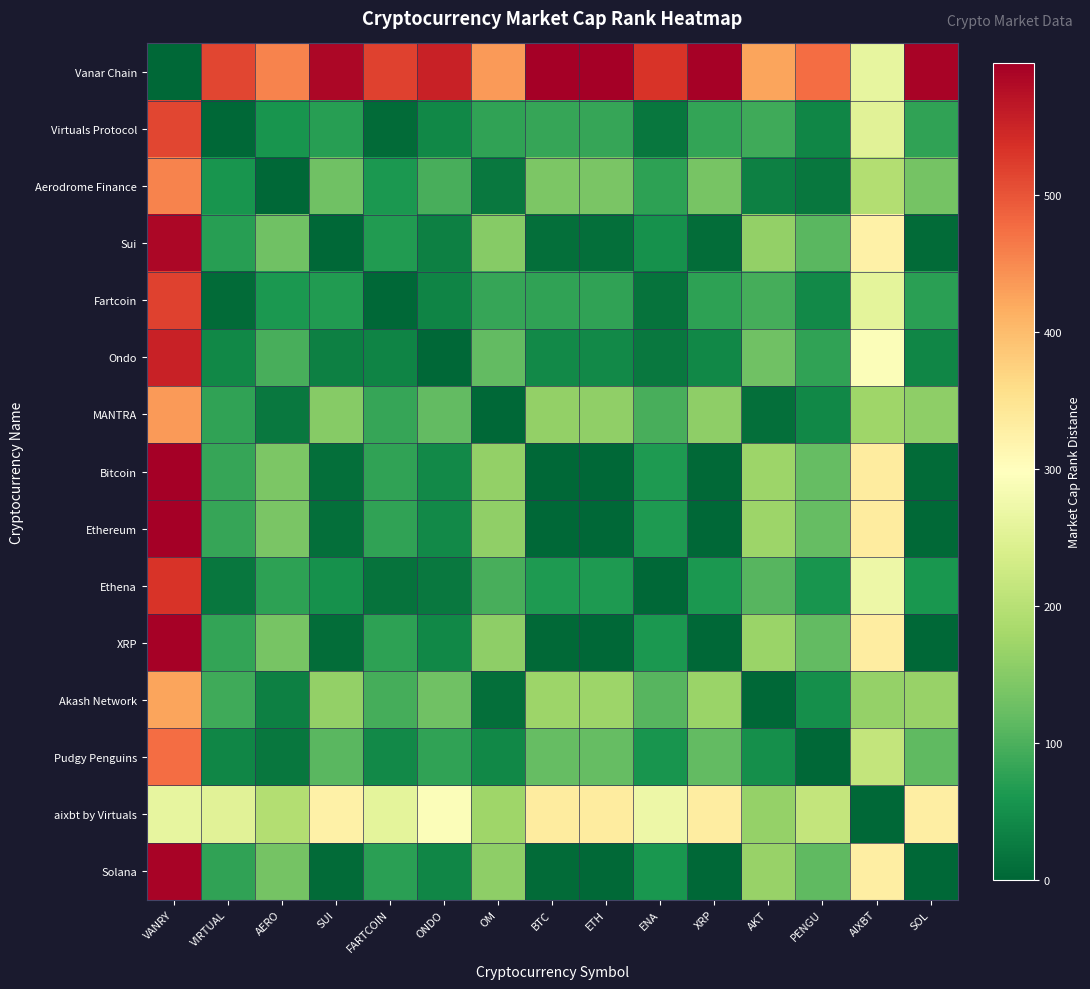

What is the maximum value shown in the chart?

596